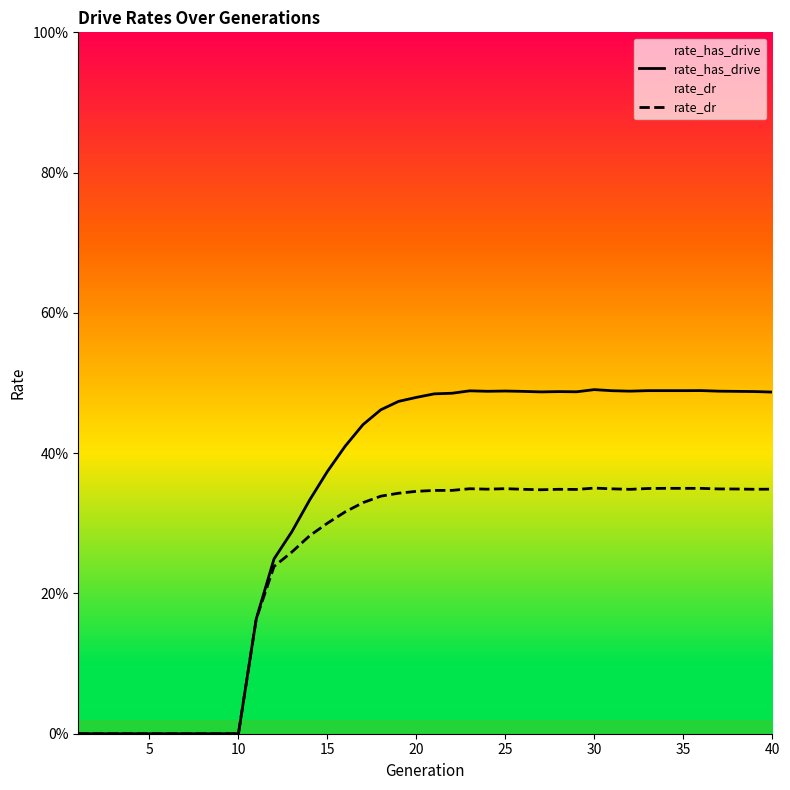

Does the chart display data point markers on the line(s)?

No